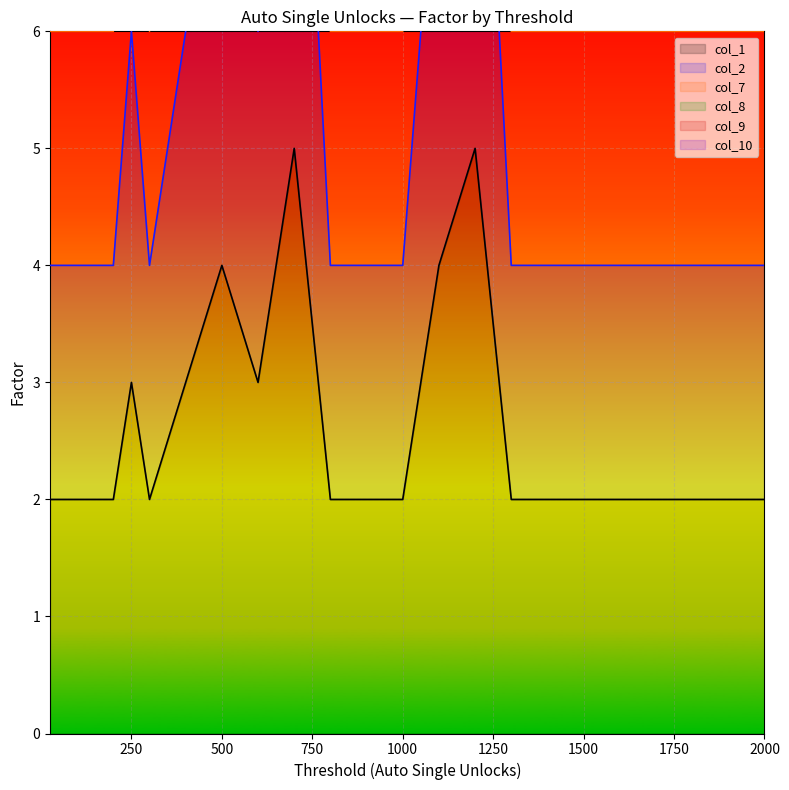

The col_9 series shows 8 at 500. True or false?

True